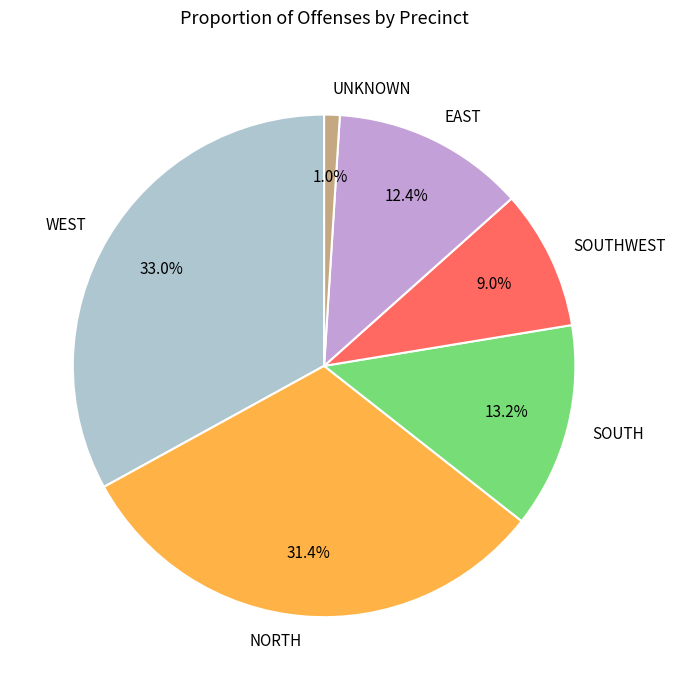

Do NORTH and SOUTHWEST together represent more than half of the pie?

No